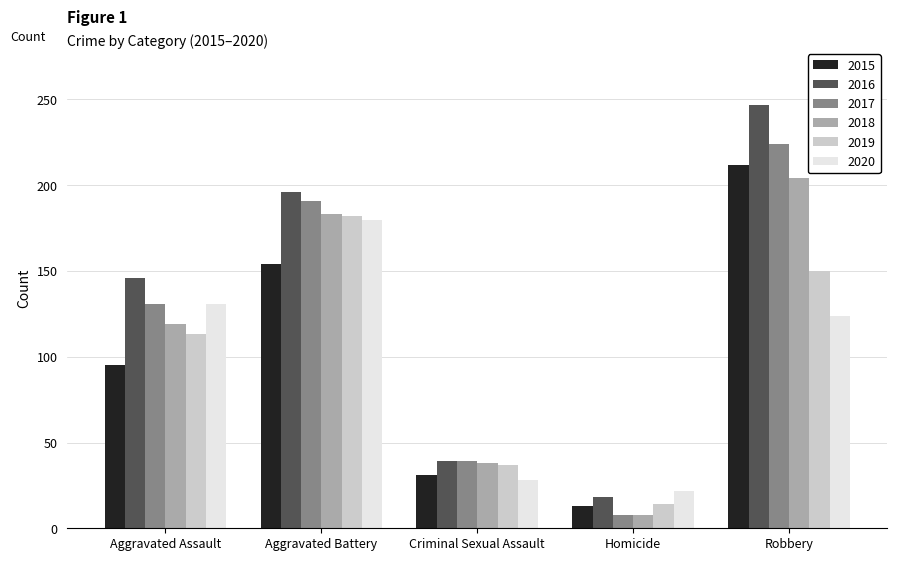

What position from the right is Aggravated Battery?

4